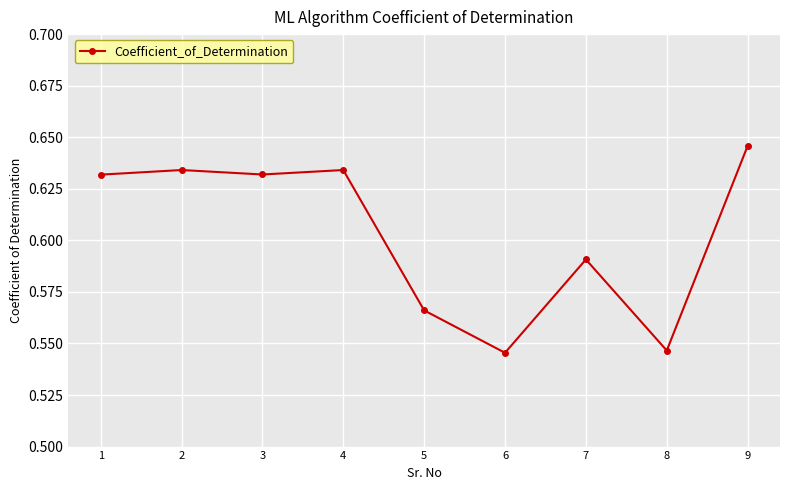

How many data points does each series have?

9